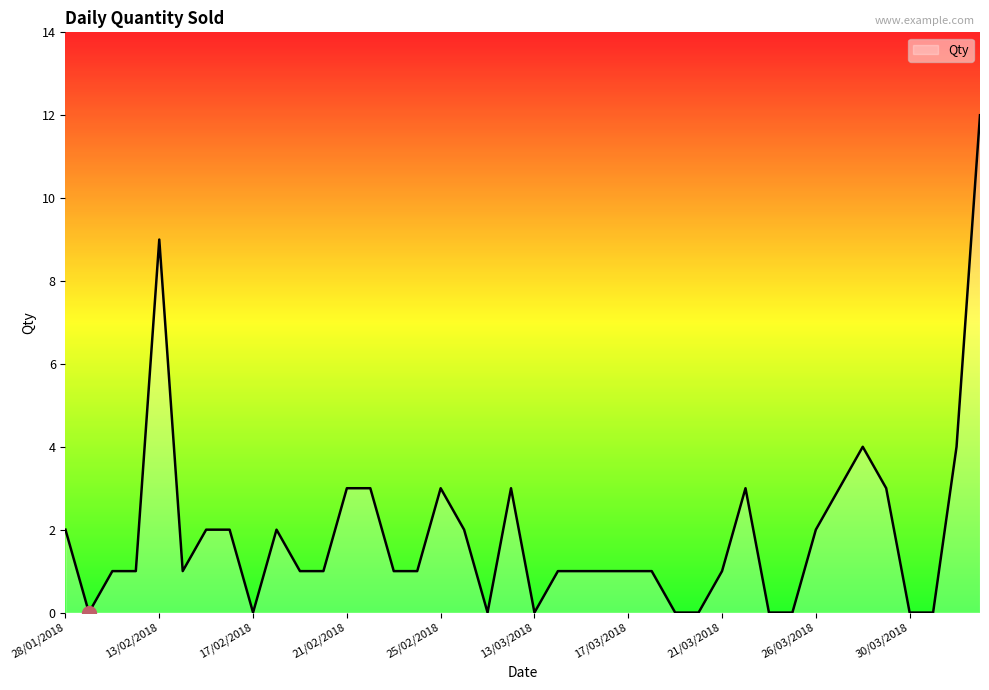

What is the greatest value displayed?

12